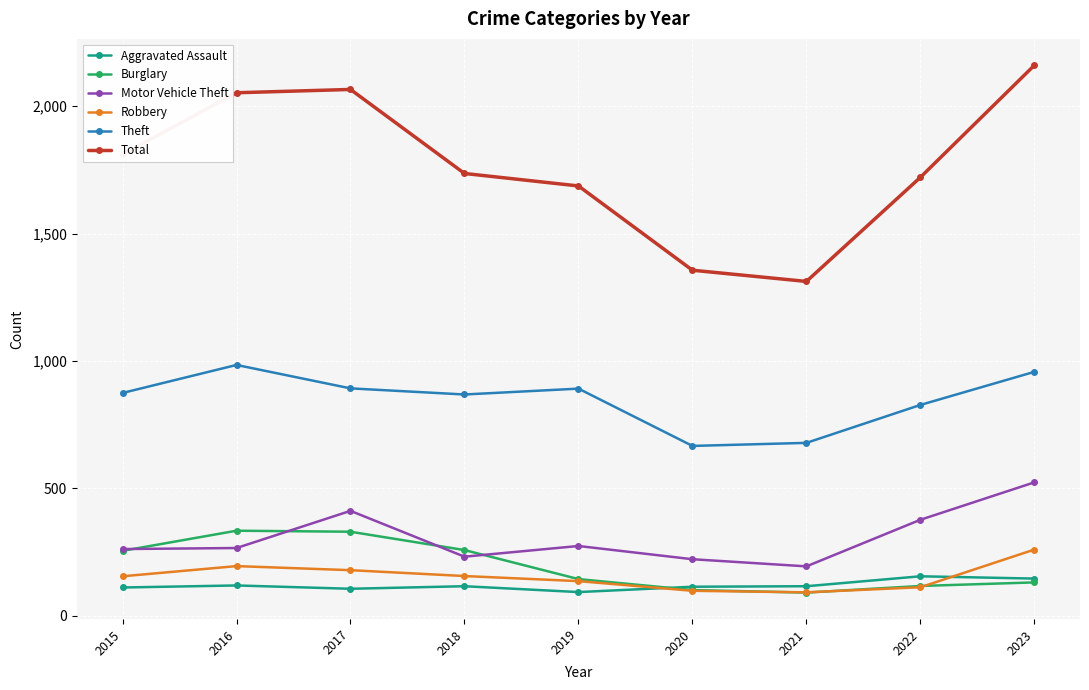

How many interior local valleys does the Burglary series have?

1